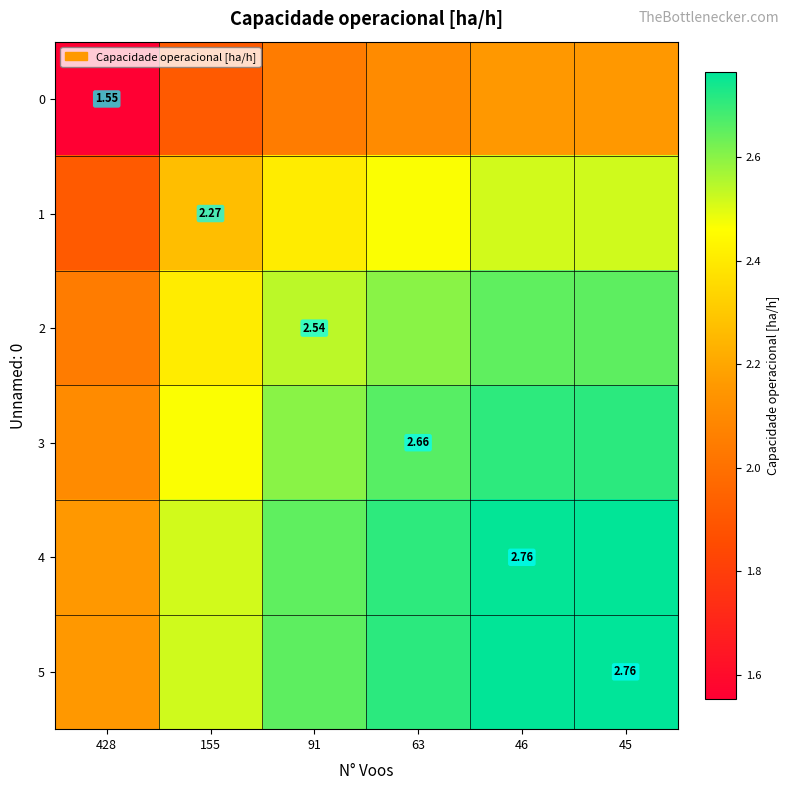

Which category has the lowest value across all series?

428